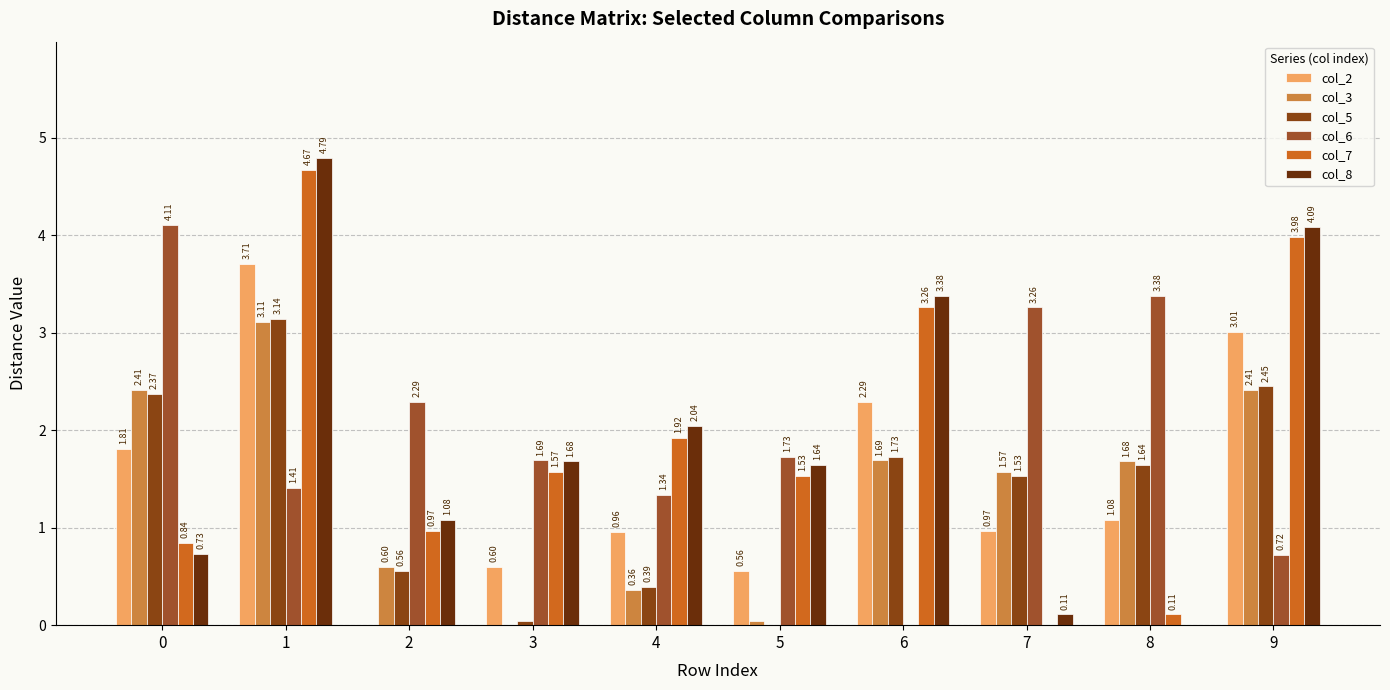

Is it true that col_6 equals 3.4 at 8?

True